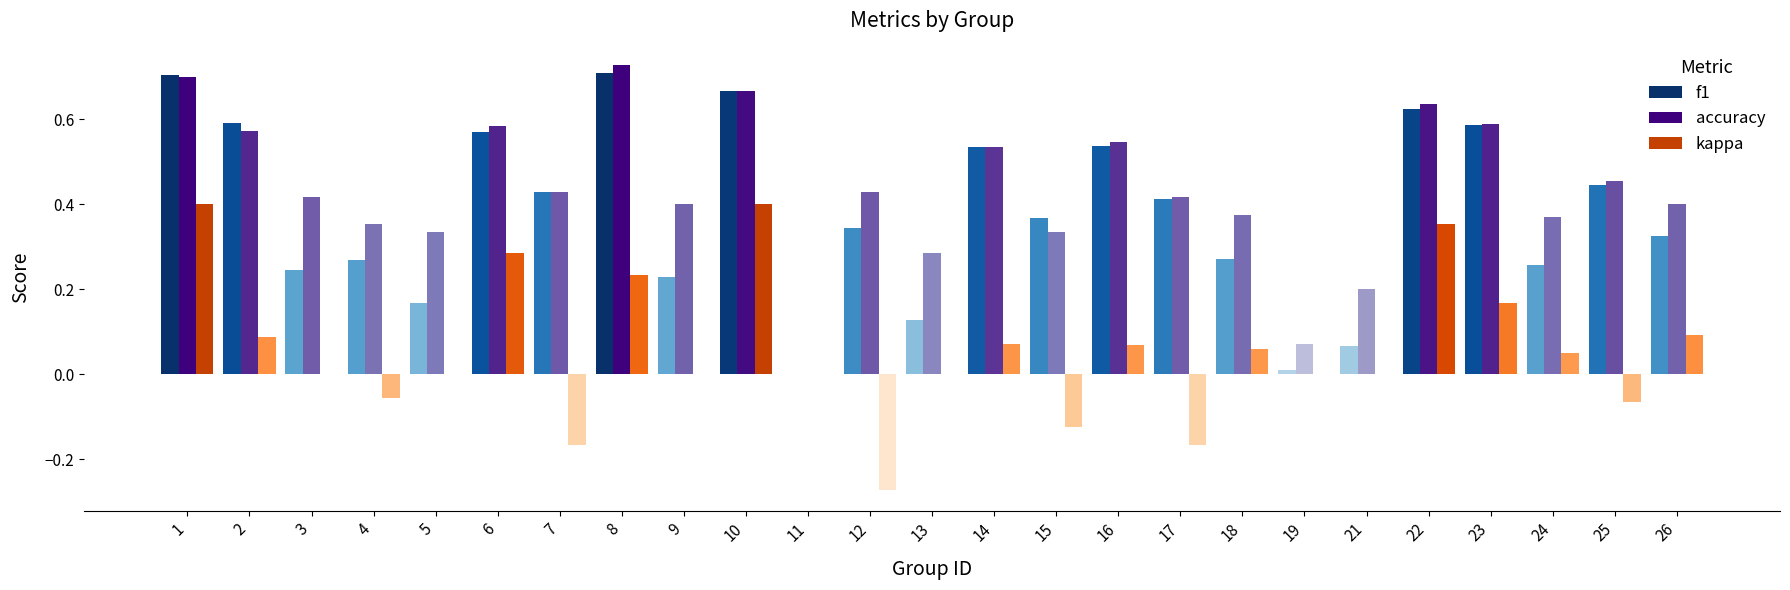

Is the value of accuracy at 4 greater than the value of kappa at 11?

Yes